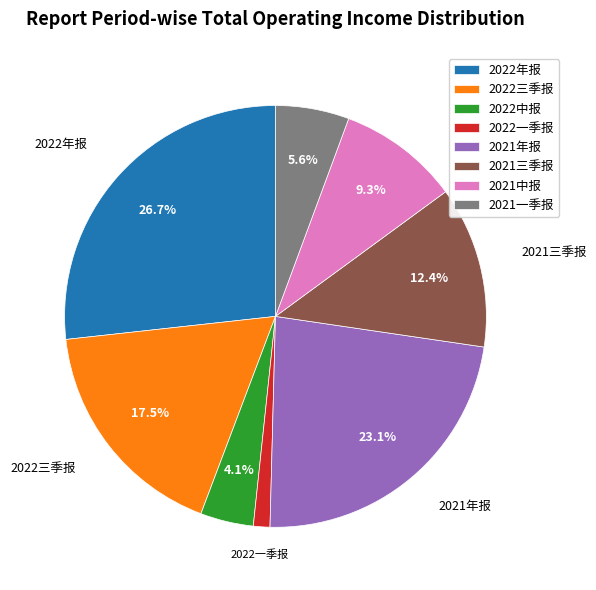

What is the ratio of the value at 2022三季报 to the value at 2021三季报?

1.4